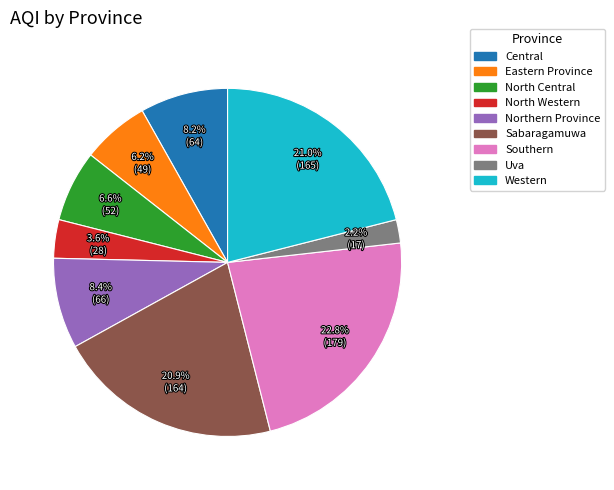

How many slices are in this pie chart?

9